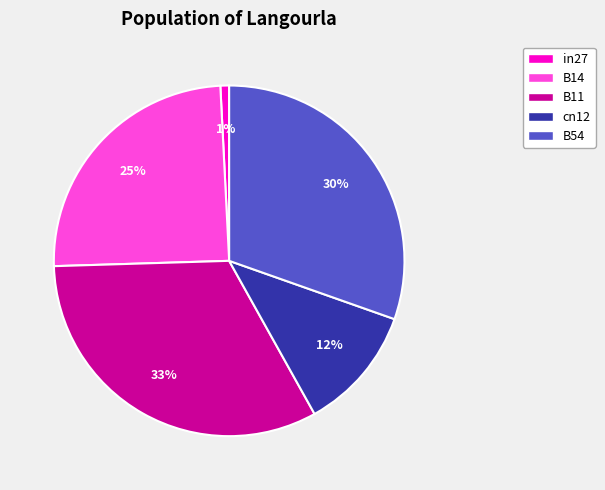

How many slices are in this pie chart?

5